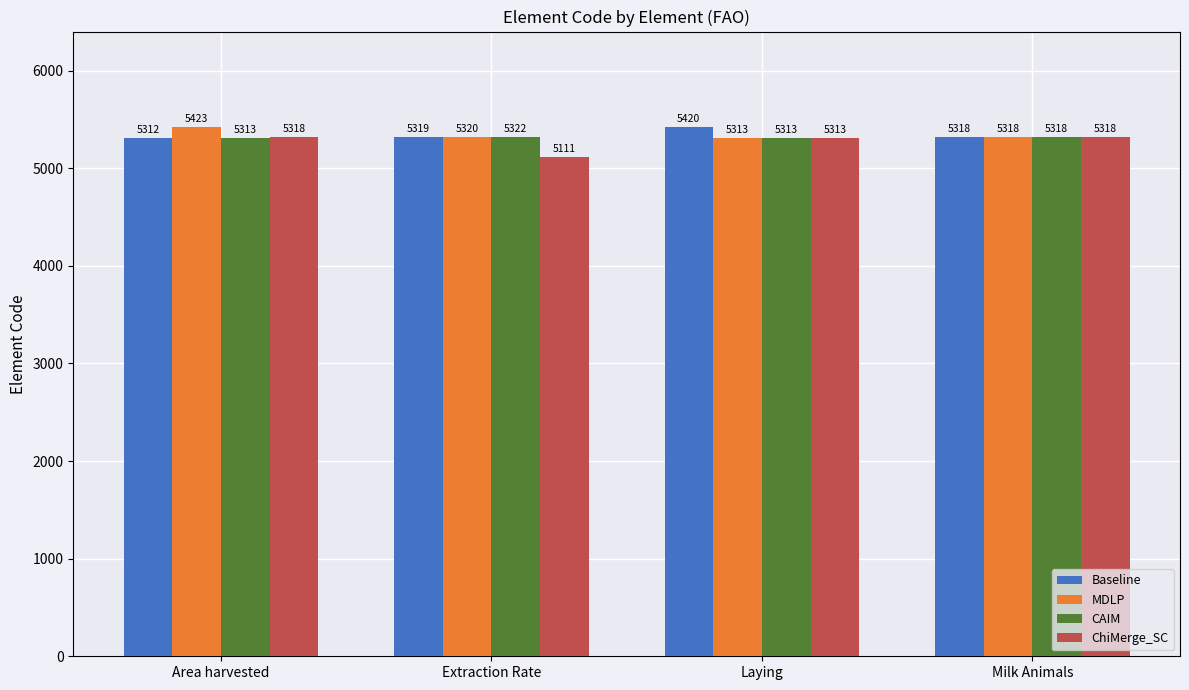

What is the value of the CAIM bar at the 1st from the left?

5313